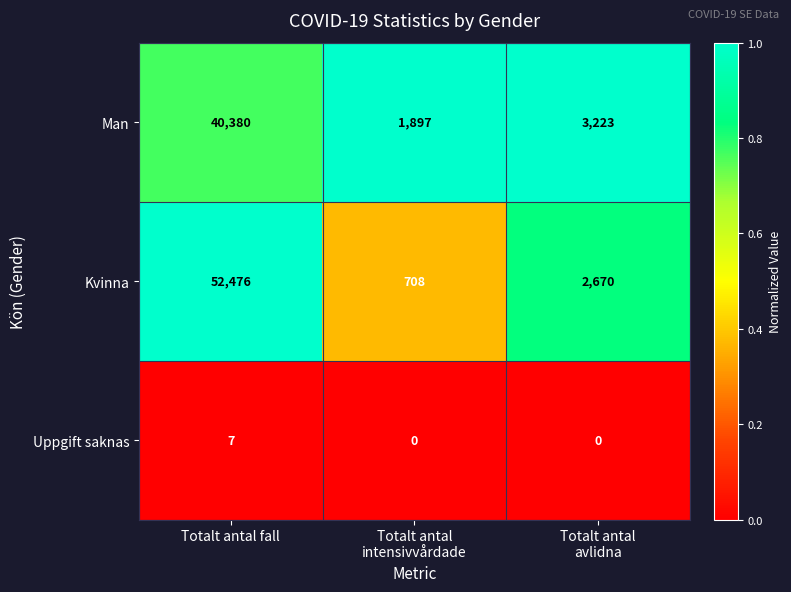

At which label does Man first exceed 3223?

Totalt antal fall